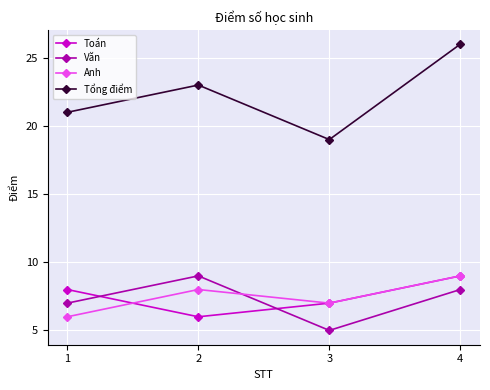

Where do Anh and Toán first cross each other?

1 and 2